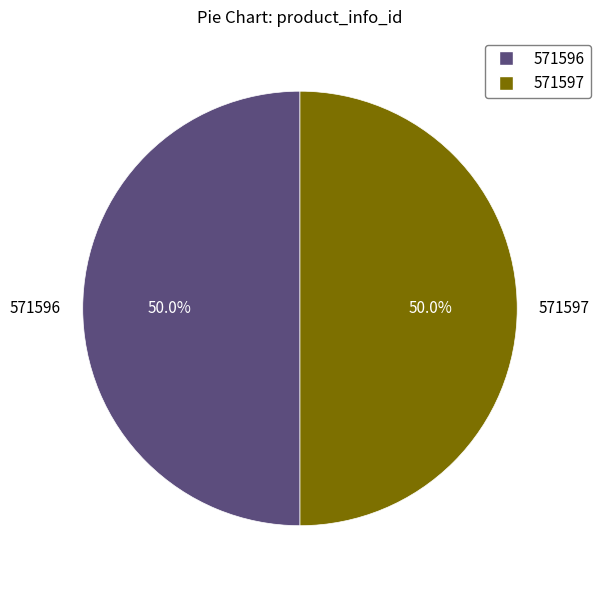

What percentage is the 571597 slice, to the nearest percent?

50%